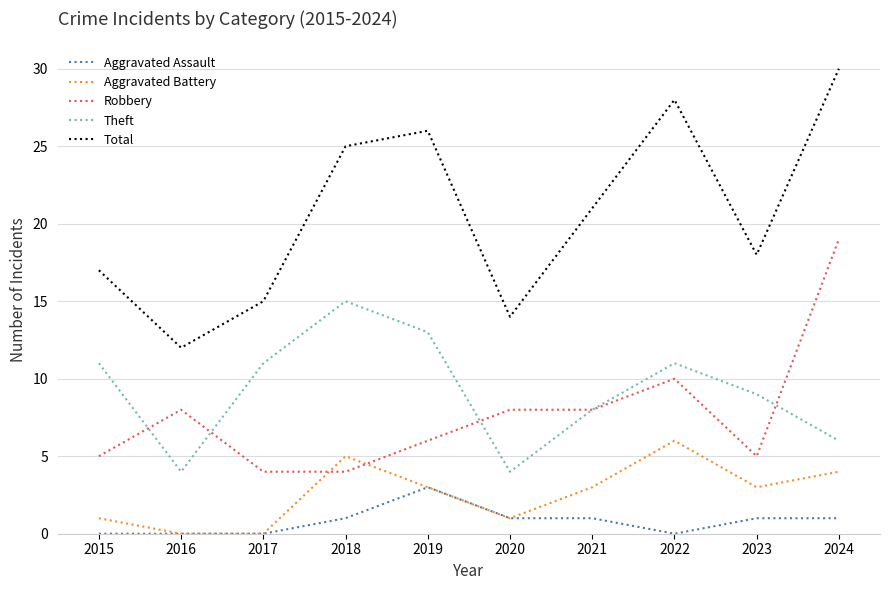

How many lines are shown in the chart?

5